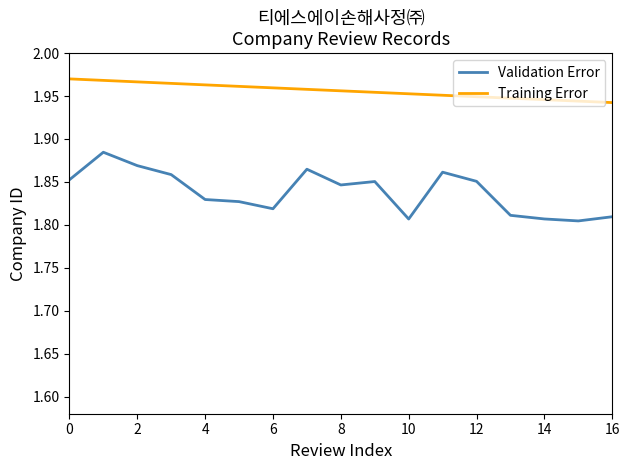

Rank the series by their average value, from lowest to highest.

Validation Error, Training Error